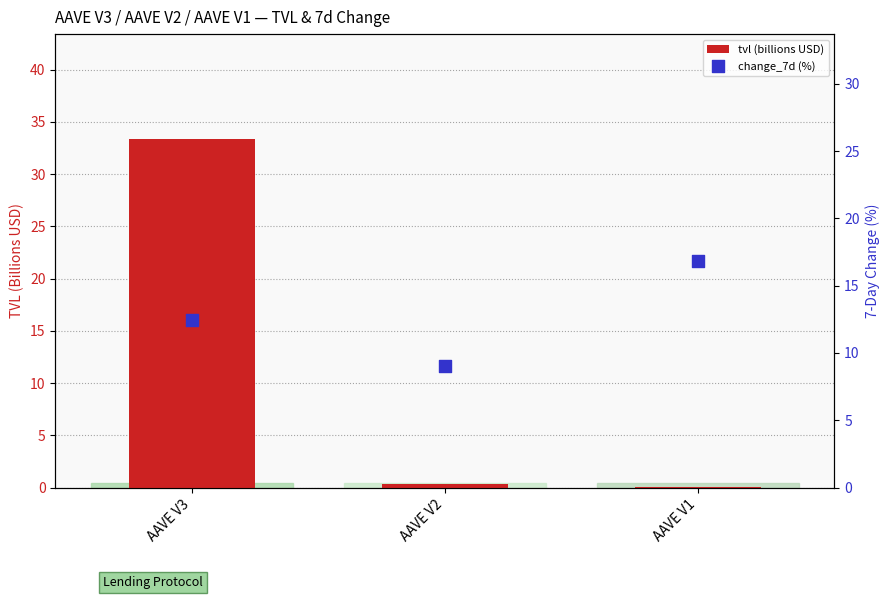

Which series reaches the minimum Y coordinate?

tvl (billions USD)